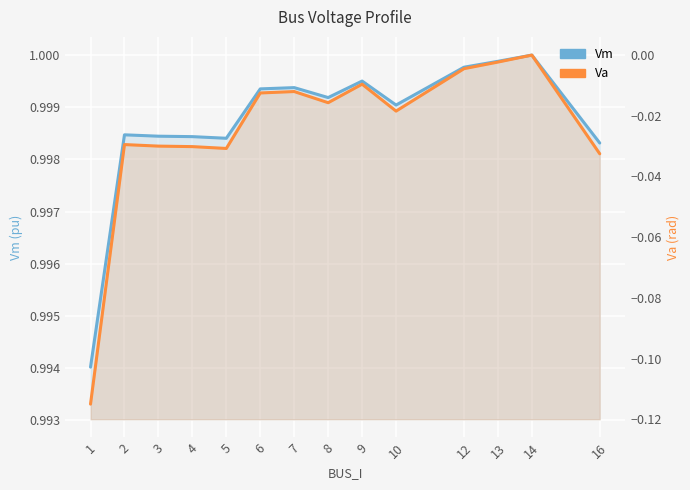

Reading left to right, transcribe all the data shown in this chart.

Vm: 1=1.0	2=1.0	3=1.0	4=1.0	5=1.0	6=1.0	7=1.0	8=1.0	9=1.0	10=1.0	12=1.0	13=1.0	14=1.0	16=1.0
Va: 1=-0.1	2=-0.0	3=-0.0	4=-0.0	5=-0.0	6=-0.0	7=-0.0	8=-0.0	9=-0.0	10=-0.0	12=-0.0	13=-0.0	14=0.0	16=-0.0